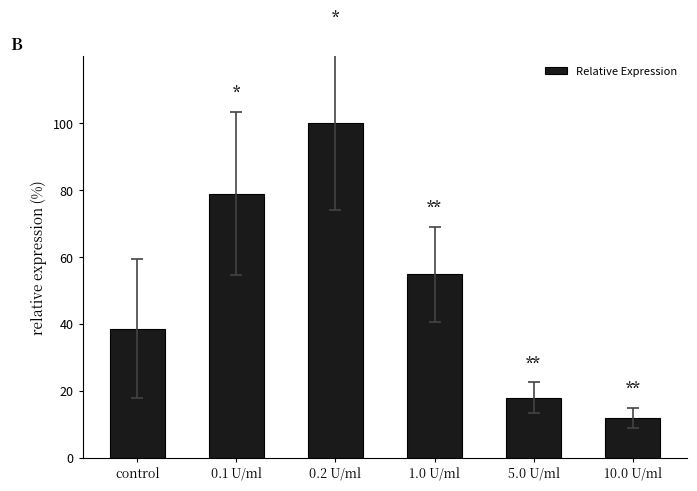

List the labels in order of value, largest first.

0.2 U/ml, 0.1 U/ml, 1.0 U/ml, control, 5.0 U/ml, 10.0 U/ml